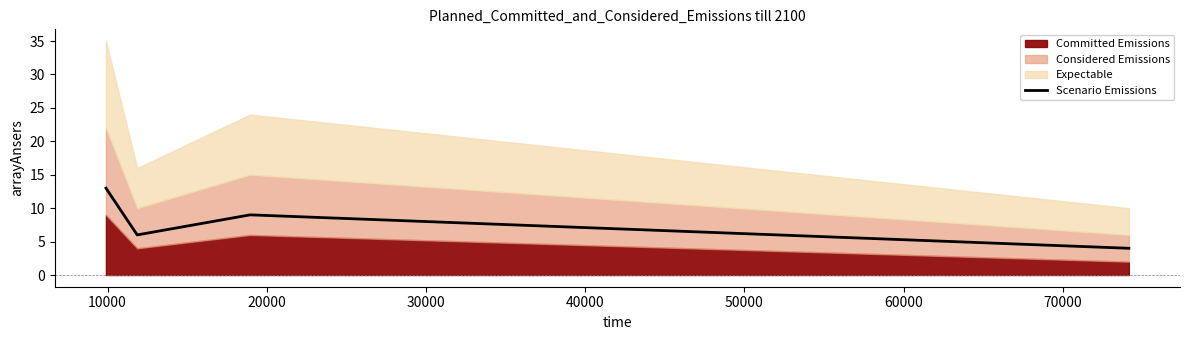

The value at 10000 is 10. True or false?

False